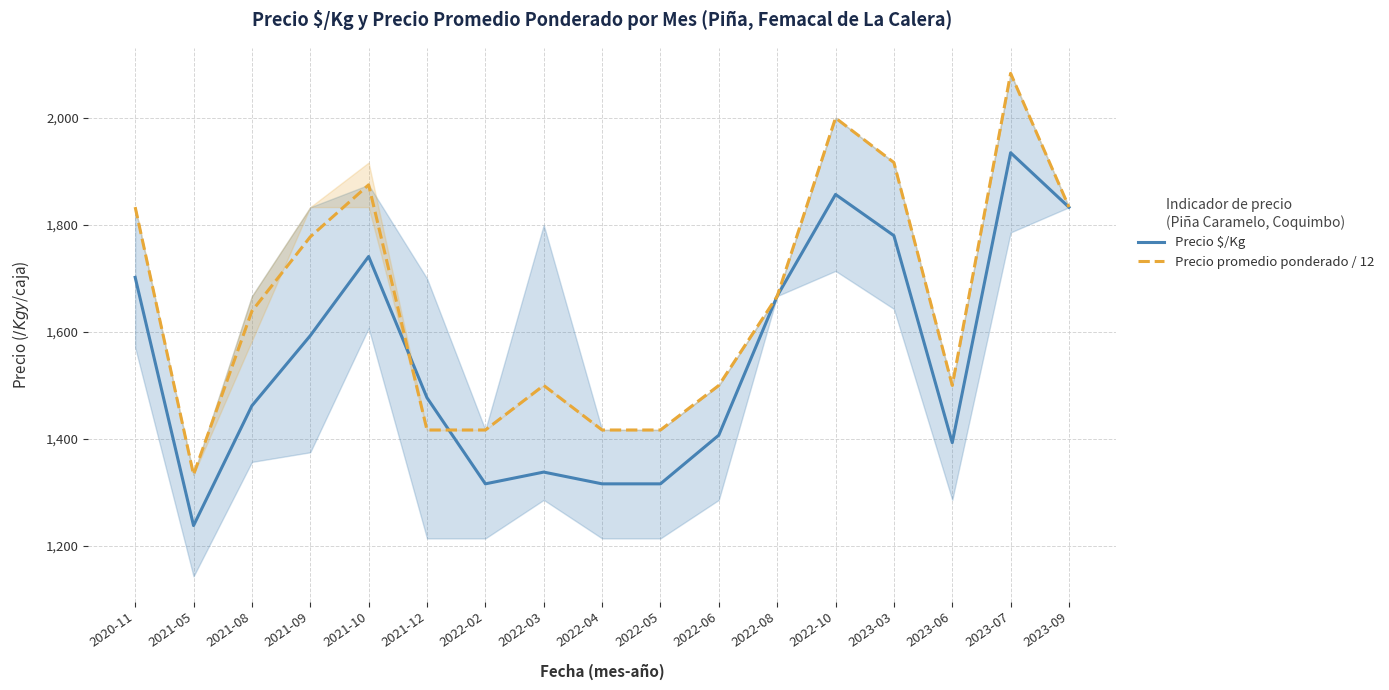

Reading left to right, list all the values displayed in this chart.

Precio $/Kg: 1702.0	1238.0	1462.0	1593.0	1741.0	1477.0	1316.0	1338.0	1316.0	1316.0	1407.0	1667.0	1857.0	1780.0	1393.0	1935.0	1833.0
Precio promedio ponderado / 12: 1833.3	1333.3	1638.9	1777.8	1875.0	1416.7	1416.7	1500.0	1416.7	1416.7	1500.0	1666.7	2000.0	1916.7	1500.0	2083.3	1833.3